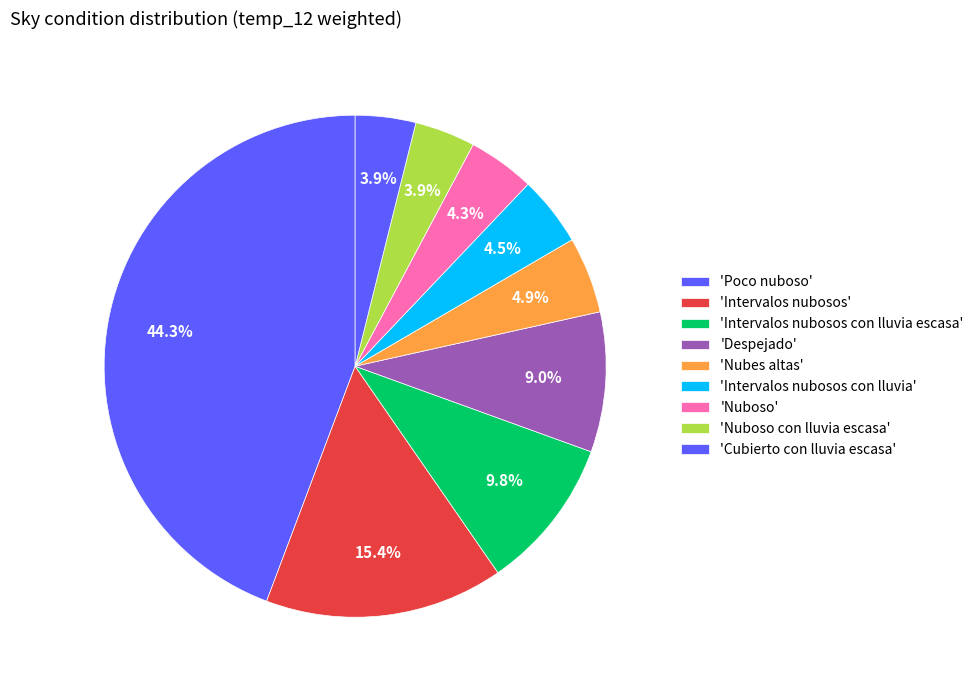

How many segments does this pie chart have?

9